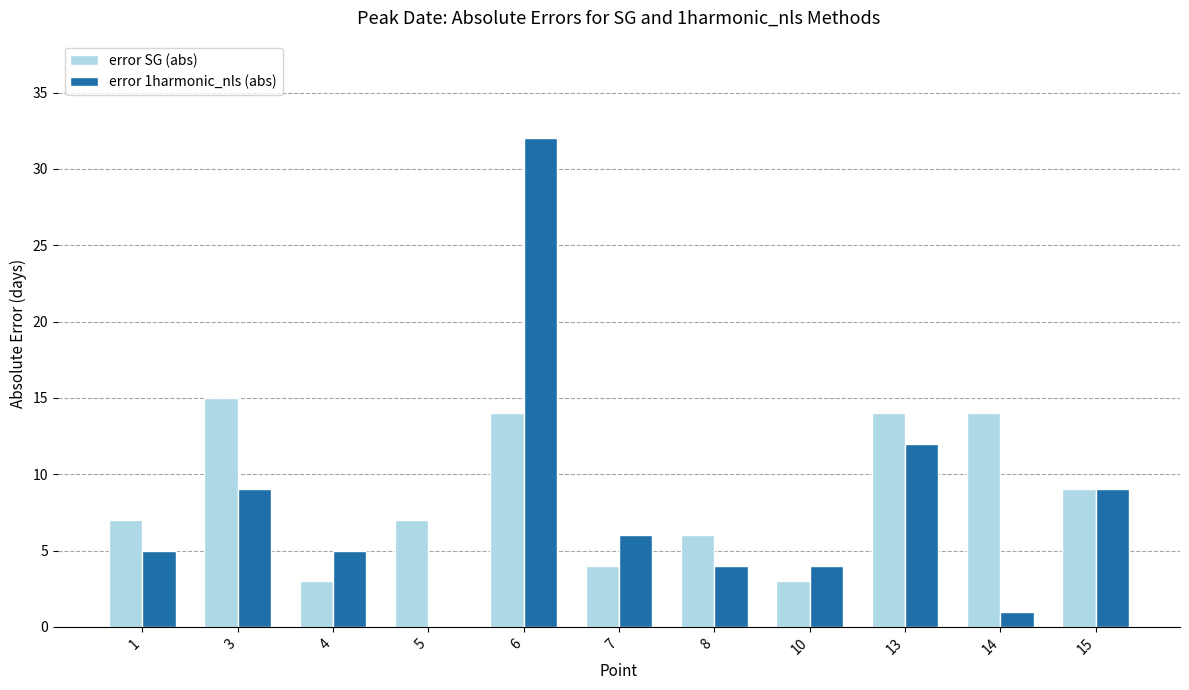

The error SG (abs) series shows 14 at 13. True or false?

True